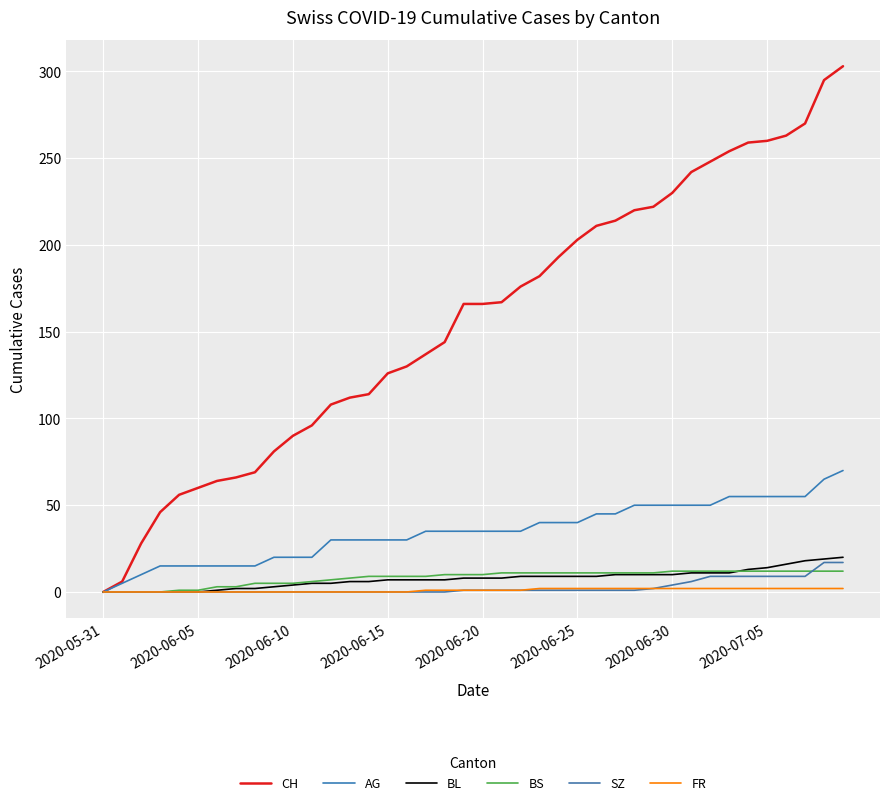

How many lines are shown in the chart?

6